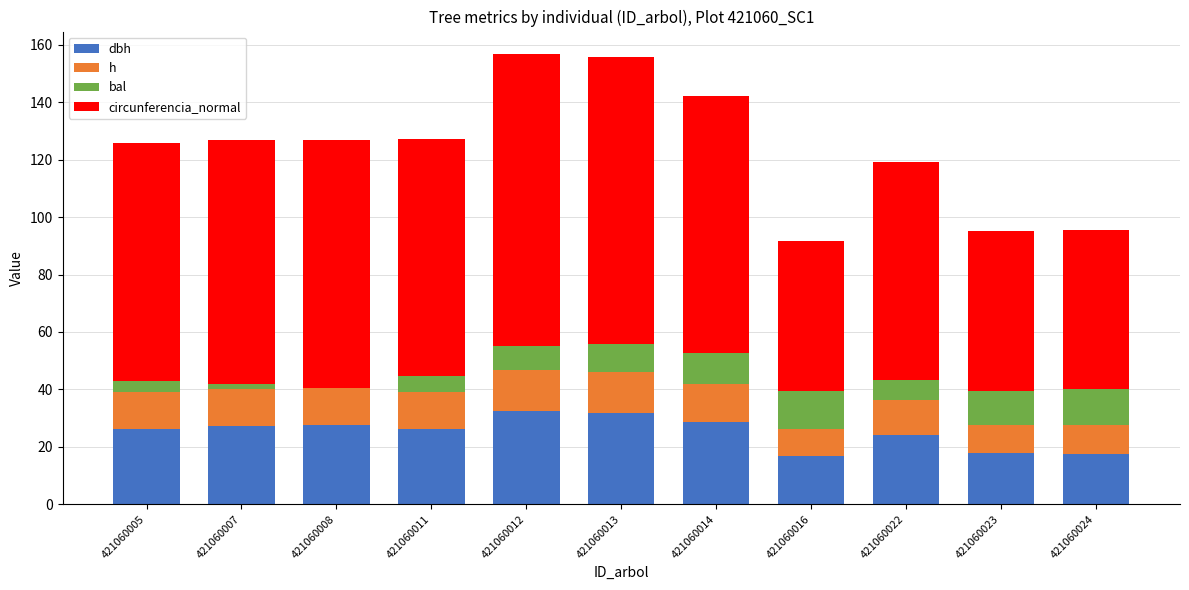

What is the total value across all series at 421060011?

127.2